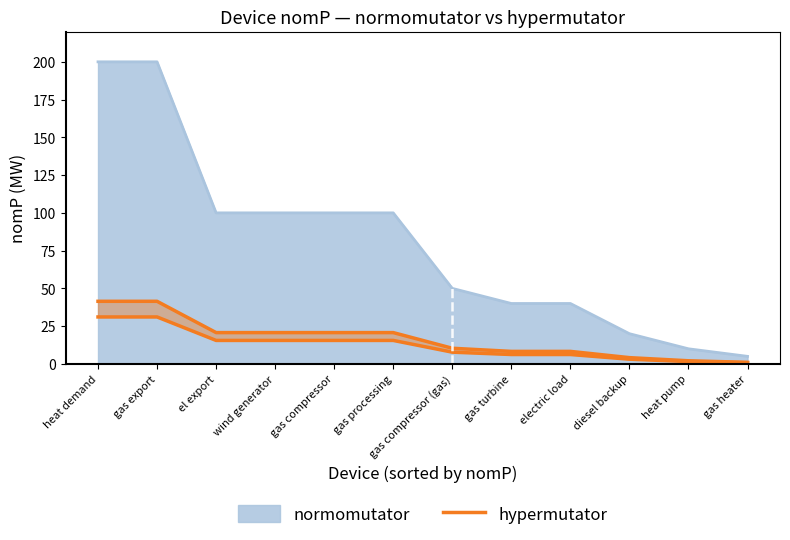

Rank the categories by value from highest to lowest.

heat demand, gas export, el export, wind generator, gas compressor, gas processing, gas compressor (gas), gas turbine, electric load, diesel backup, heat pump, gas heater